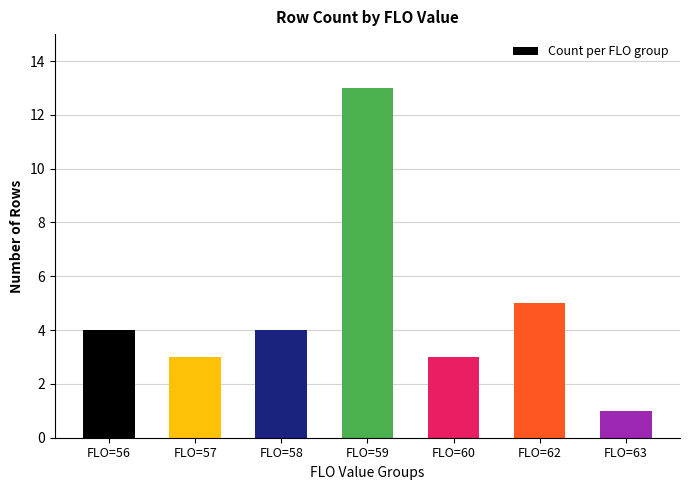

Which label corresponds to the largest value in the chart?

FLO=59